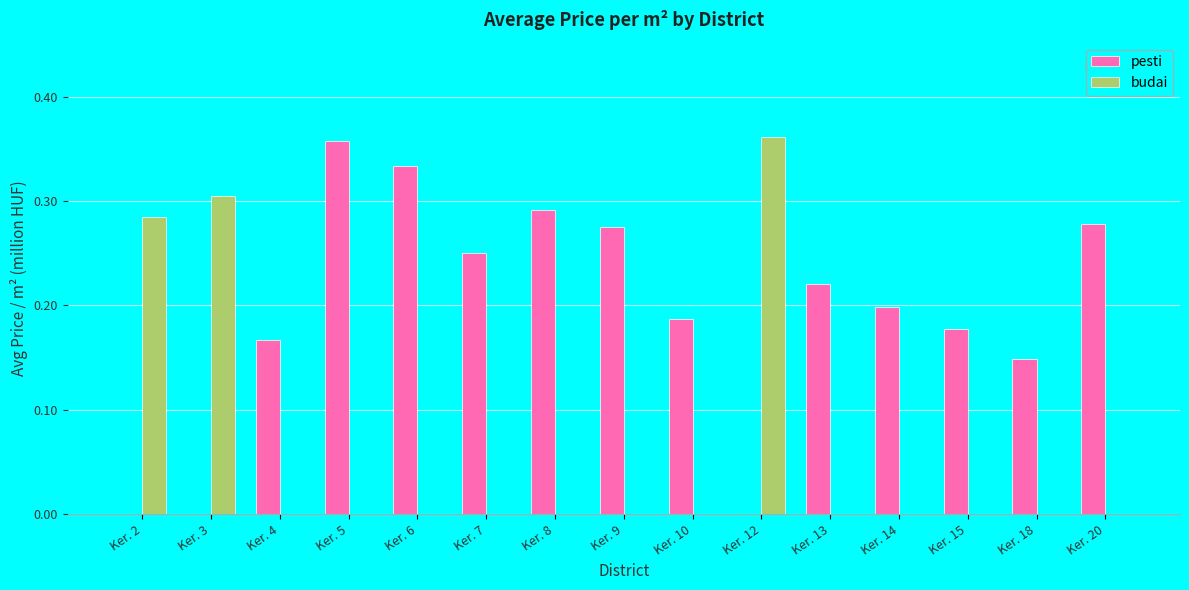

Count the number of categories in the chart.

15